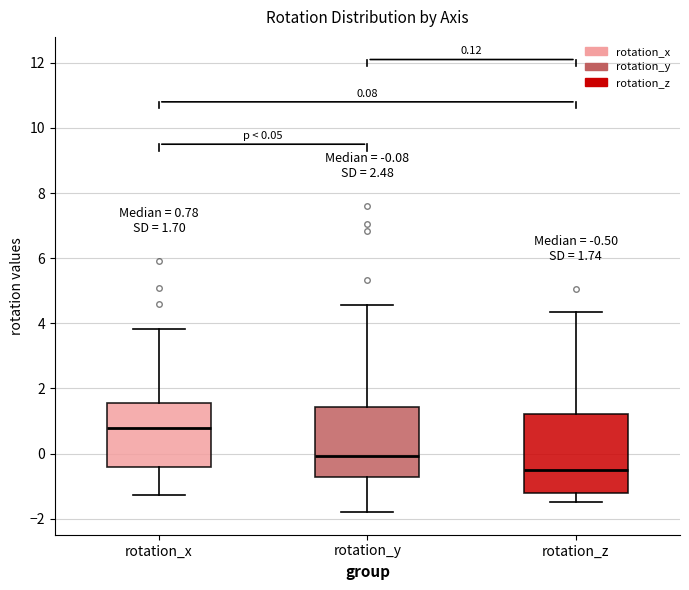

Comparing the boxes themselves (not the whiskers), which one is the tallest?

rotation_z